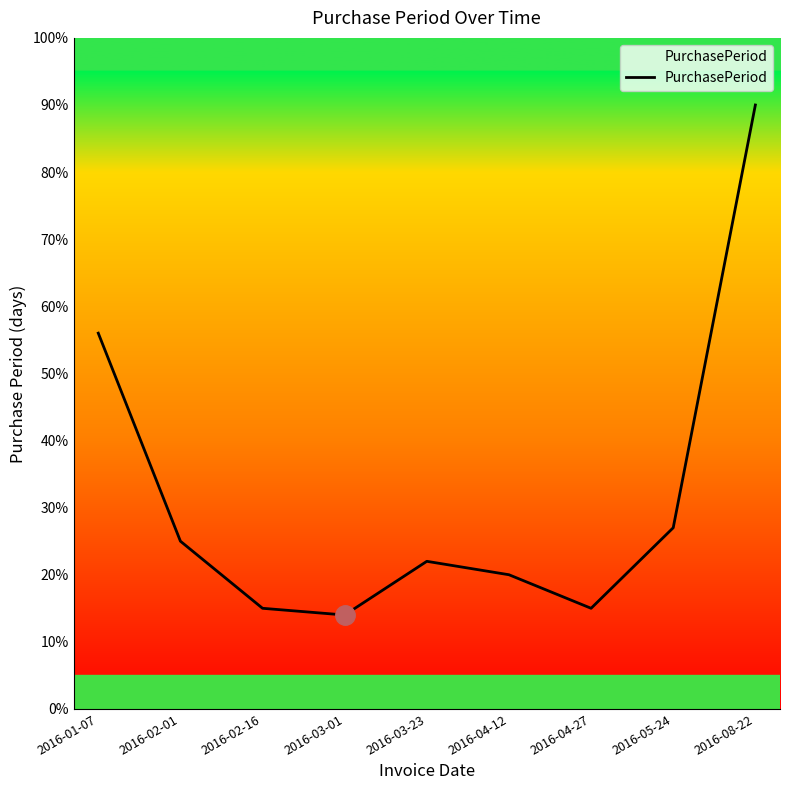

Which has a higher value, 2016-08-22 or 2016-05-24?

2016-08-22